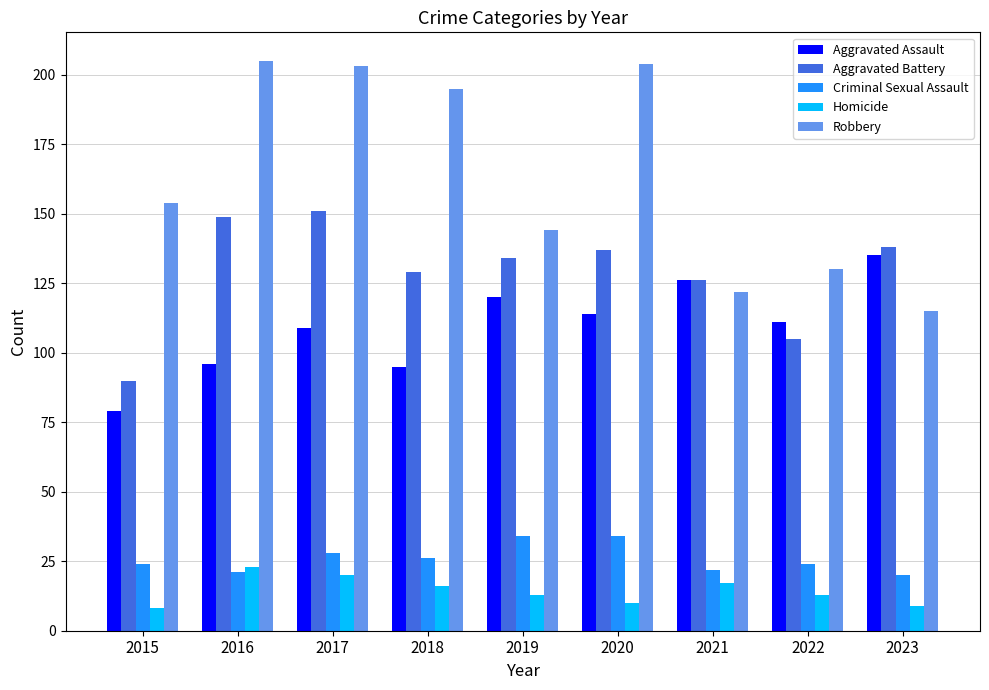

What is the total value across all series at 2023?

417